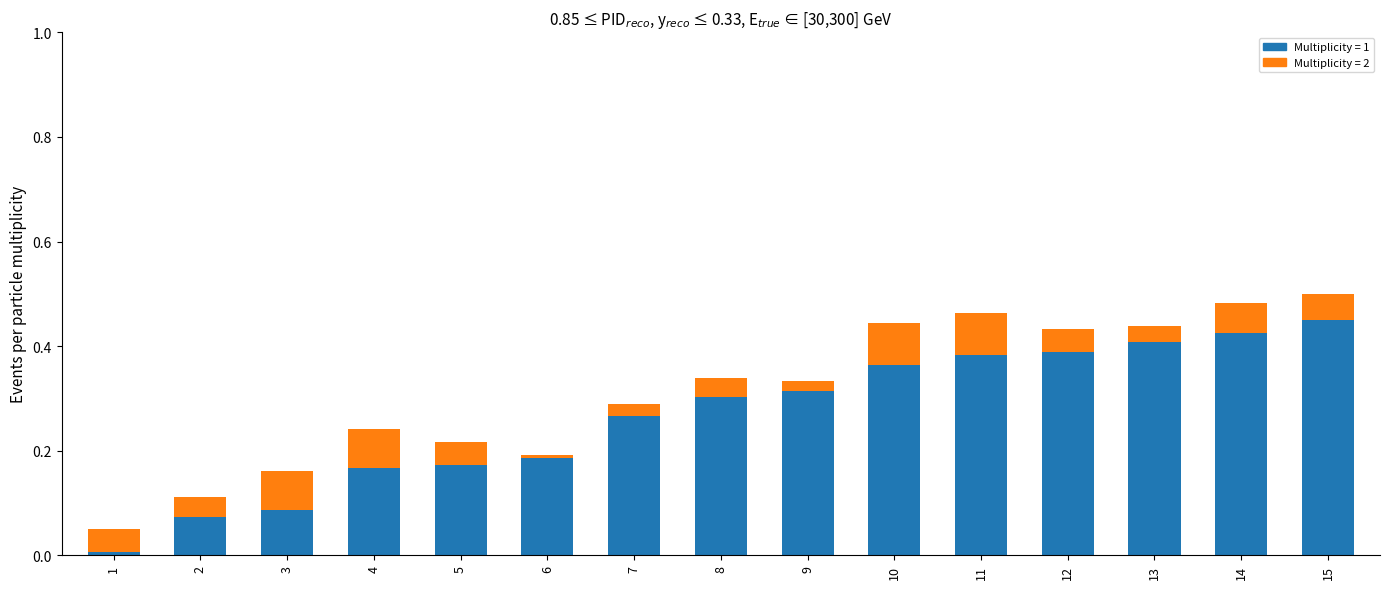

Are the bars horizontal?

No